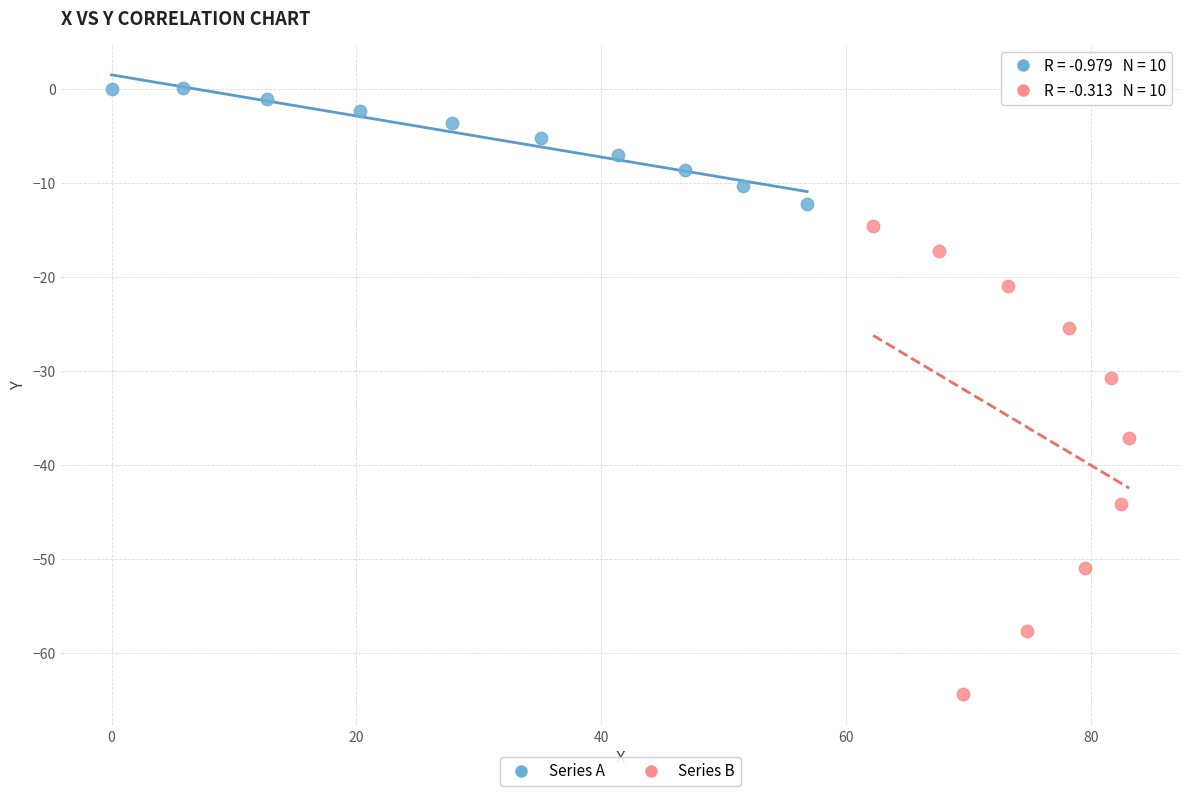

What are all the series names shown in the legend?

Series A, Series B